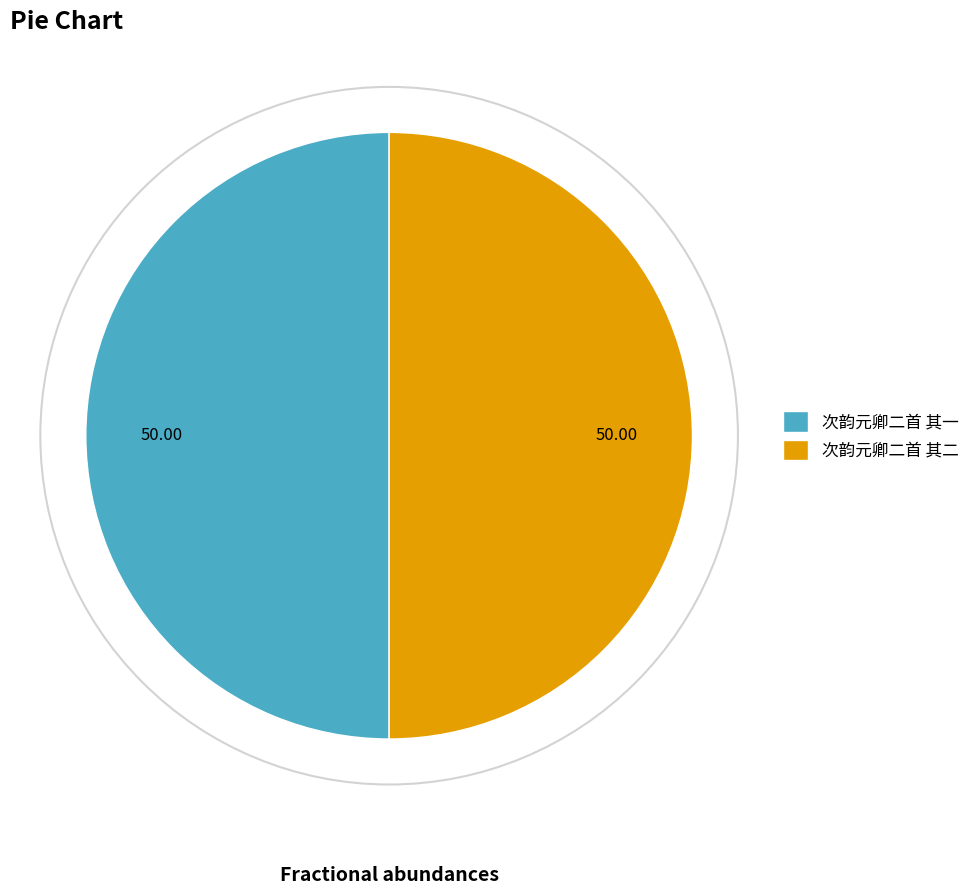

What is the ratio of the value at 次韵元卿二首 其一 to the value at 次韵元卿二首 其二?

1.0